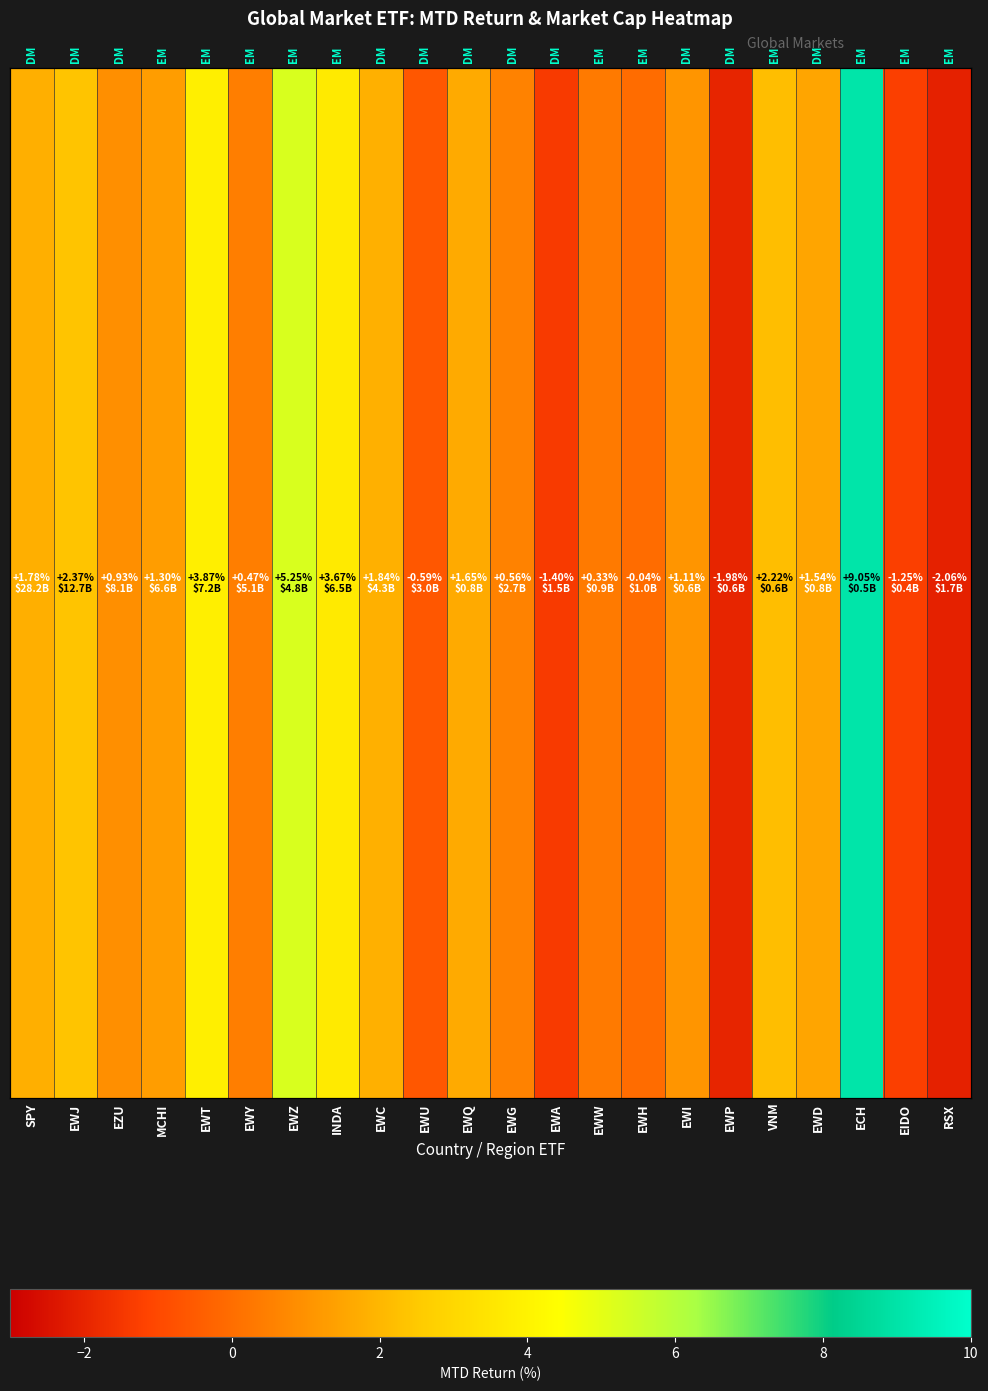

The chart shows a value of -0.6 at EWU. True or false?

True